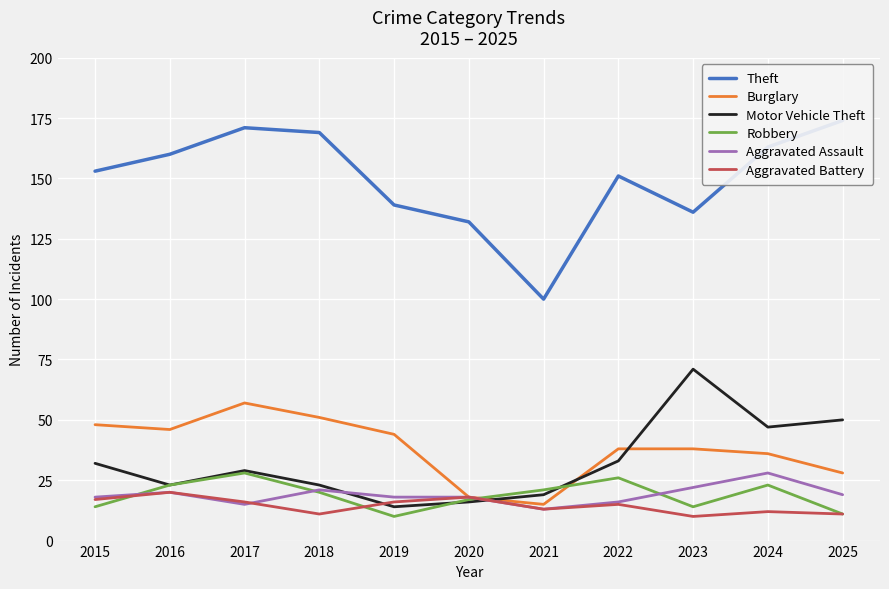

Reading left to right, list all the values displayed in this chart.

Theft: 153	160	171	169	139	132	100	151	136	163	174
Burglary: 48	46	57	51	44	18	15	38	38	36	28
Motor Vehicle Theft: 32	23	29	23	14	16	19	33	71	47	50
Robbery: 14	23	28	20	10	17	21	26	14	23	11
Aggravated Assault: 18	20	15	21	18	18	13	16	22	28	19
Aggravated Battery: 17	20	16	11	16	18	13	15	10	12	11